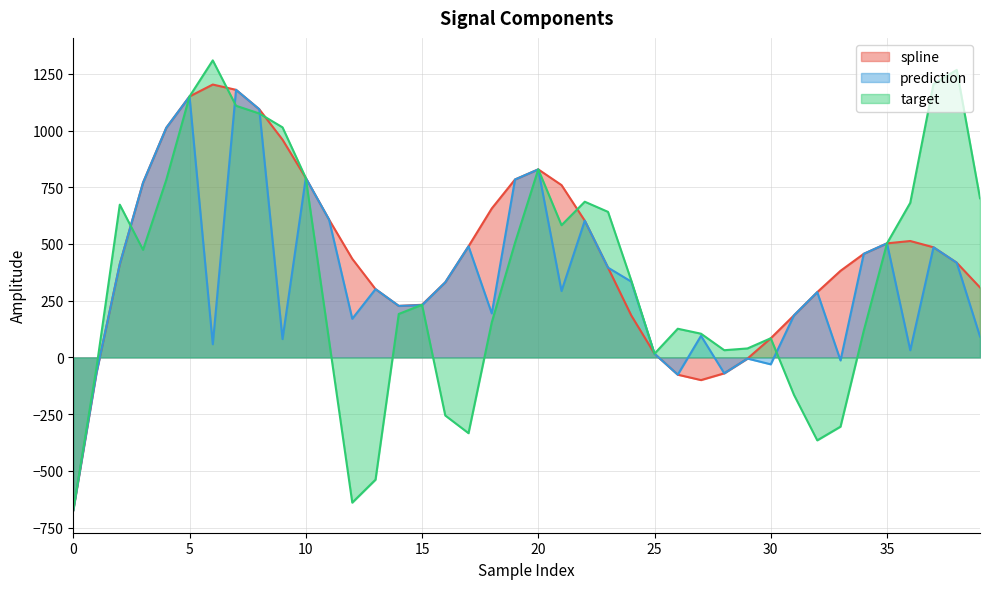

How many values in the prediction series exceed 301?

20